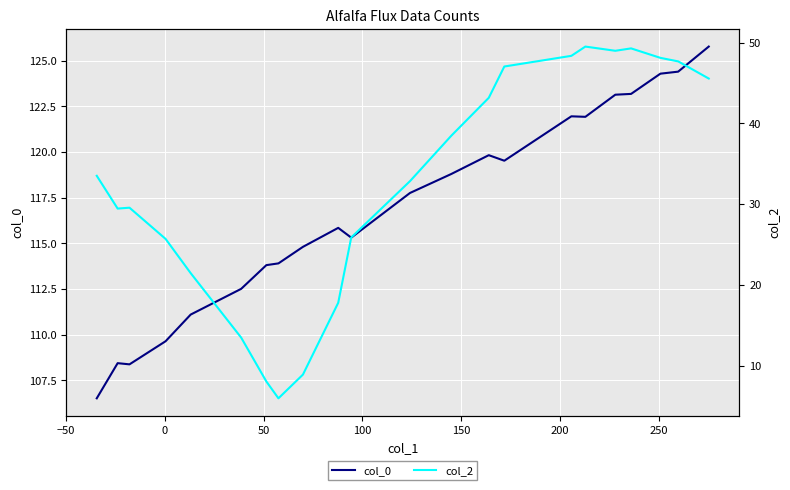

How many values in the col_2 series exceed 33?

11